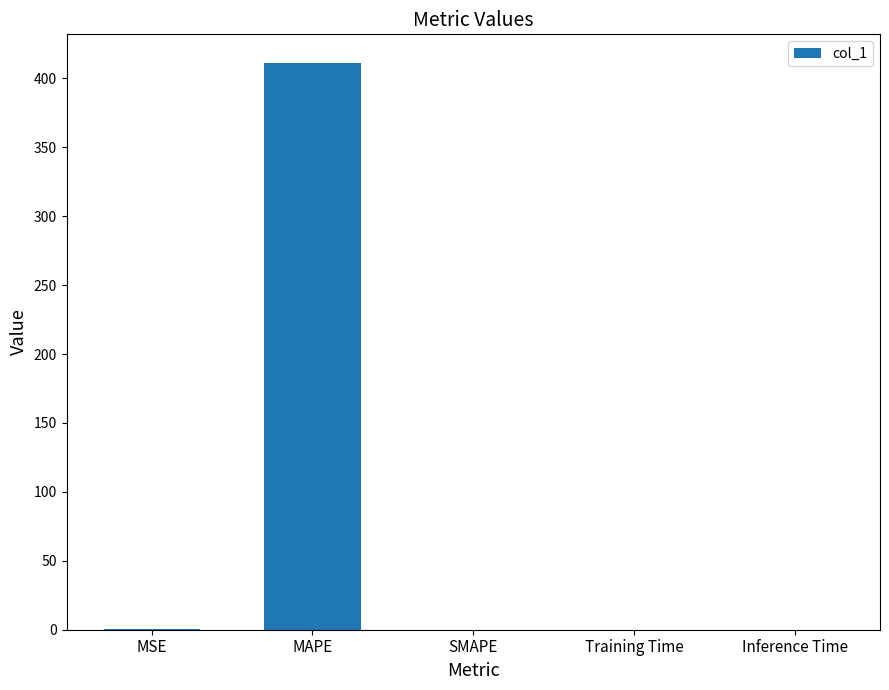

What is the sum of all values?

411.8